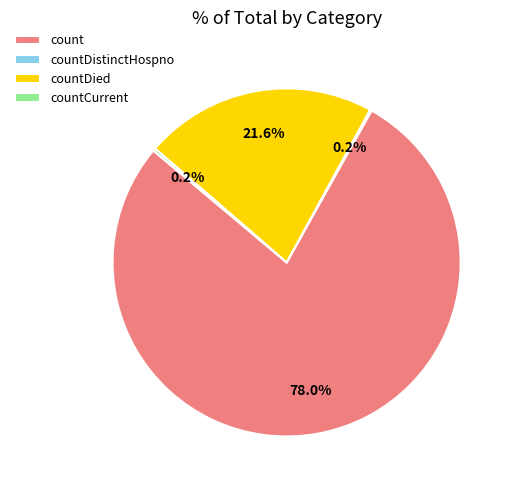

Which slice is the largest?

count